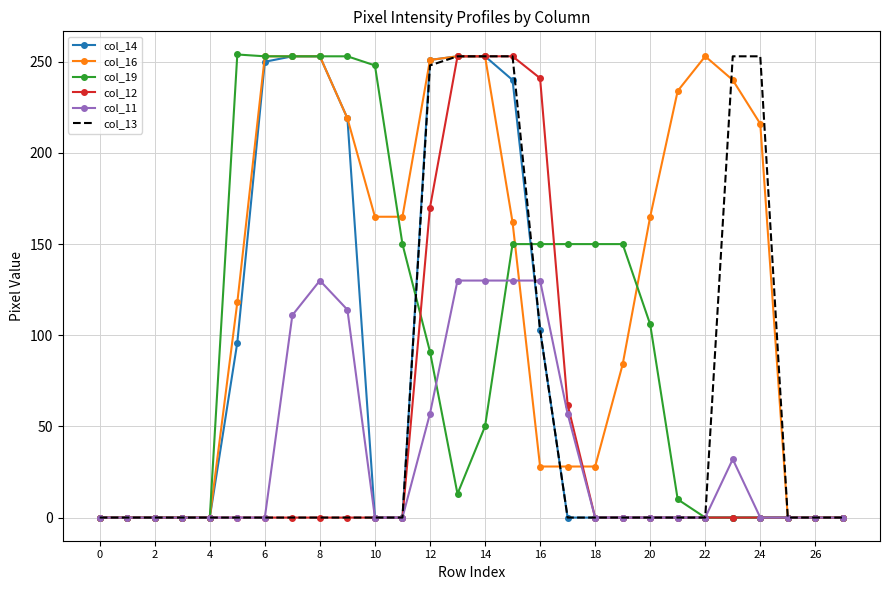

Which series has the largest total across all categories?

col_16